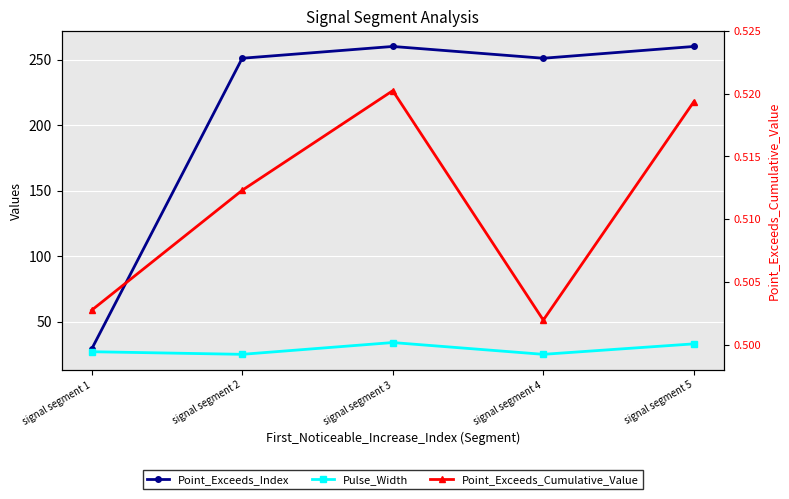

What is the value of the Point_Exceeds_Cumulative_Value point at the 2nd from the left?

0.5